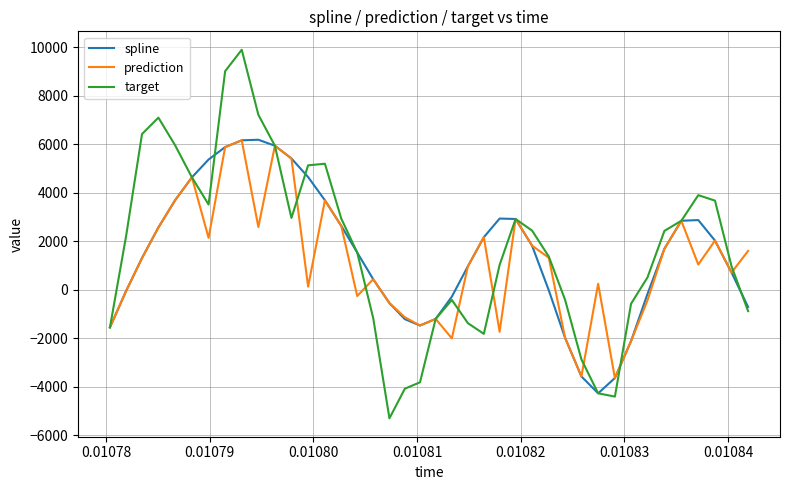

What is the greatest value displayed?

9888.9